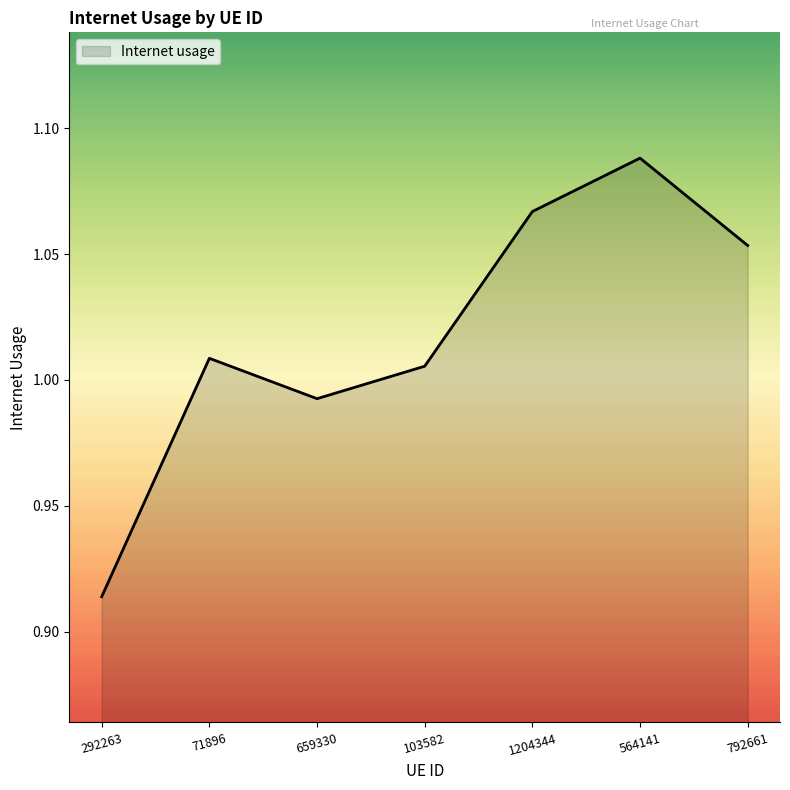

How many series are shown in this chart?

1